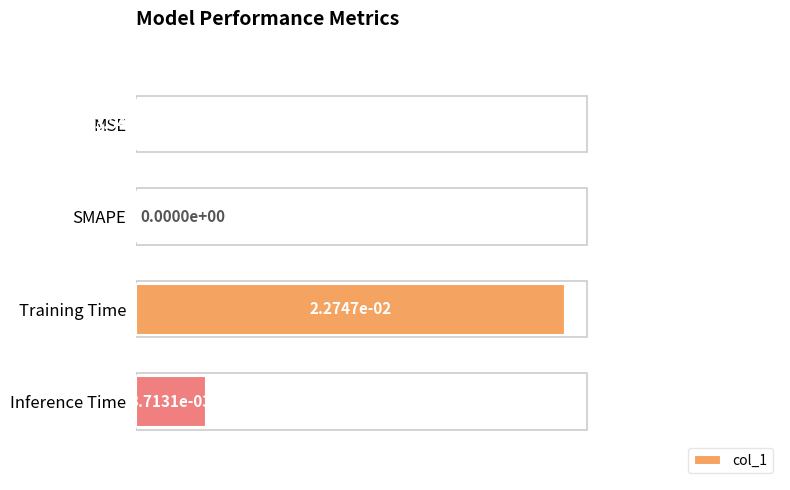

Which label corresponds to the largest value in the chart?

Training Time